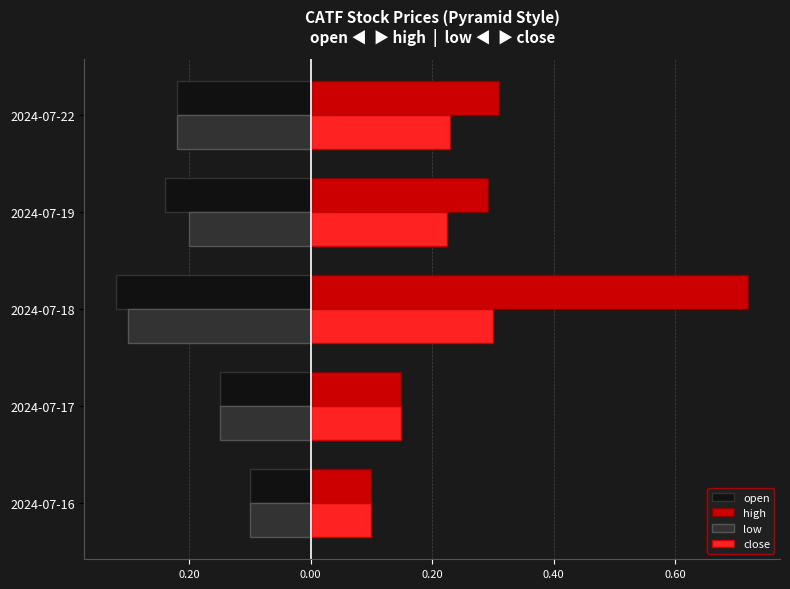

Rank the series by their maximum value, from lowest to highest.

open, low, close, high